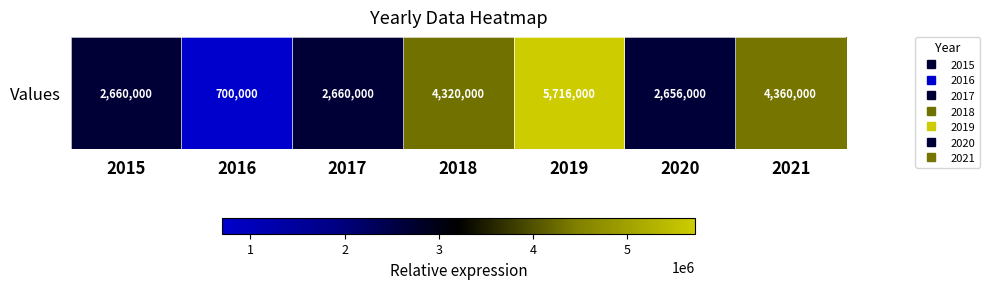

Is it true that the value at 2021 is 4360000?

True